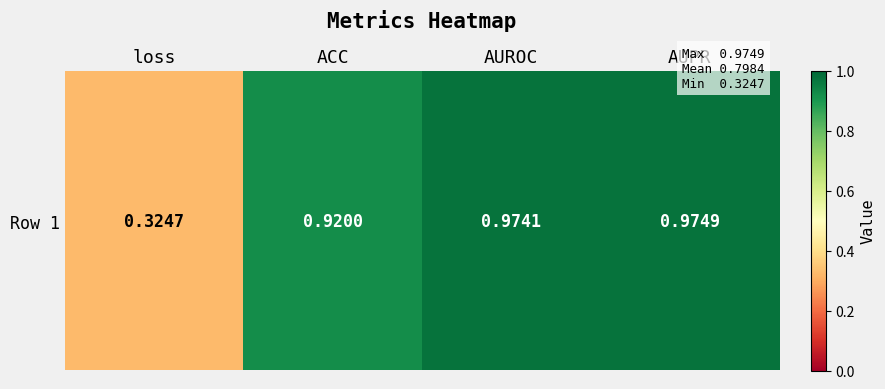

How many data points does each series have?

4